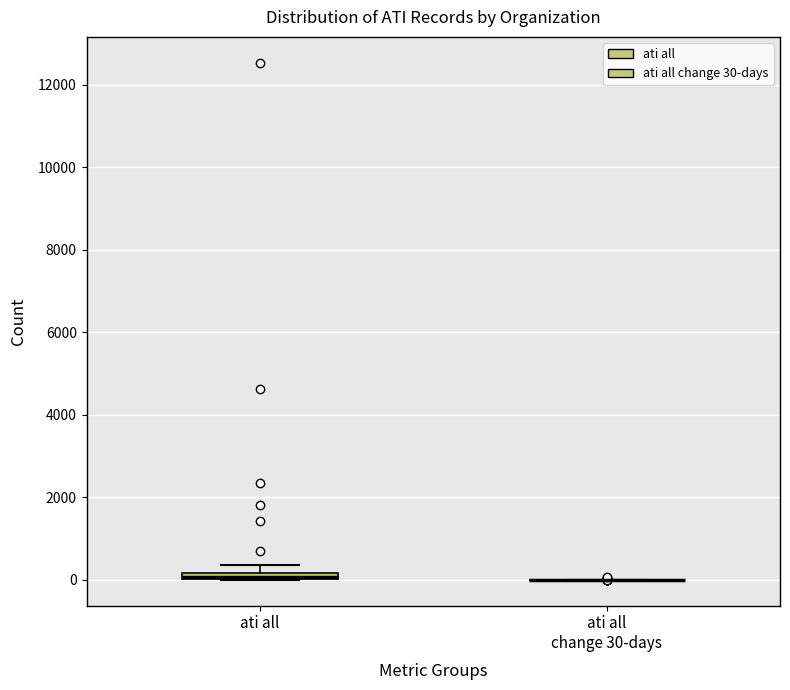

Where is the lower edge of the box for ati all on the y-axis? The values are not printed on the chart, so give them approximately, as read against the axis.

0